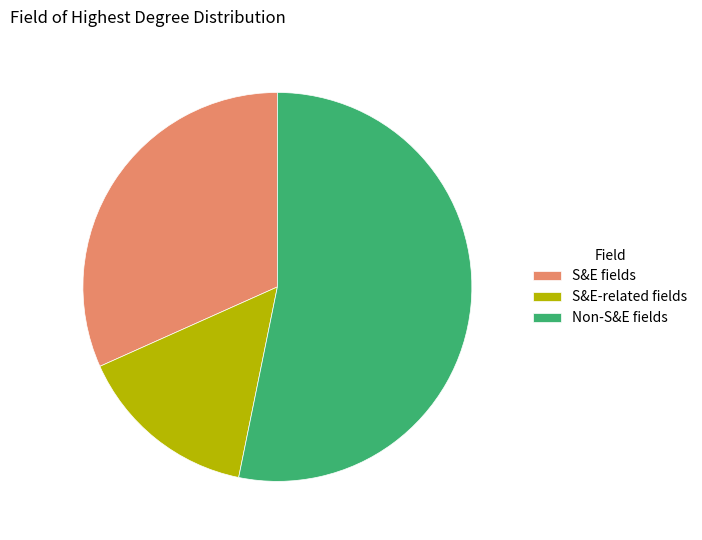

Which category accounts for the majority?

Non-S&E fields